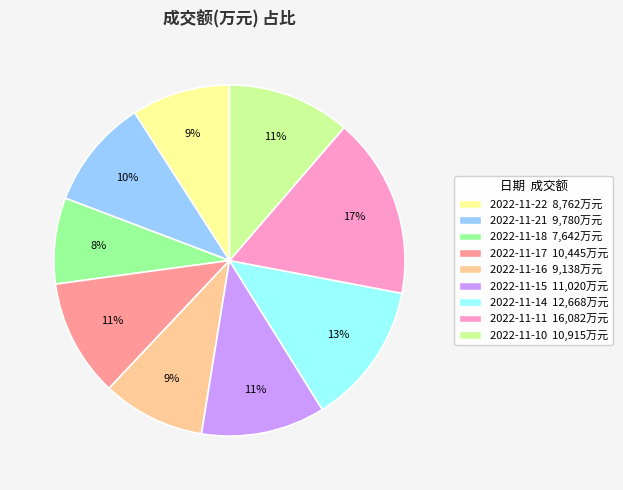

Does 2022-11-14 represent more than half of the total?

No